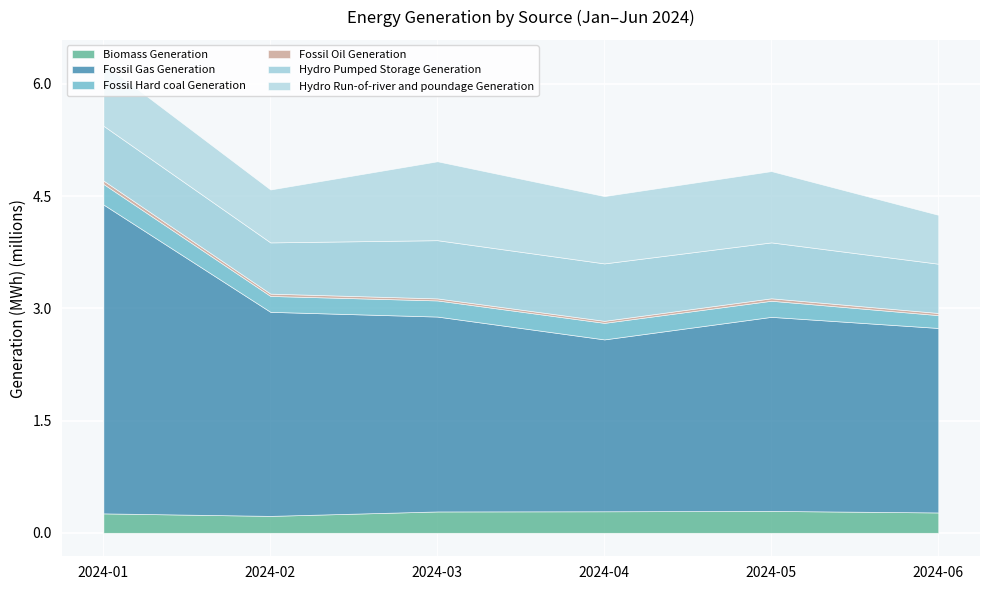

How many Hydro Run-of-river and poundage Generation values are between 707140 and 952801?

4